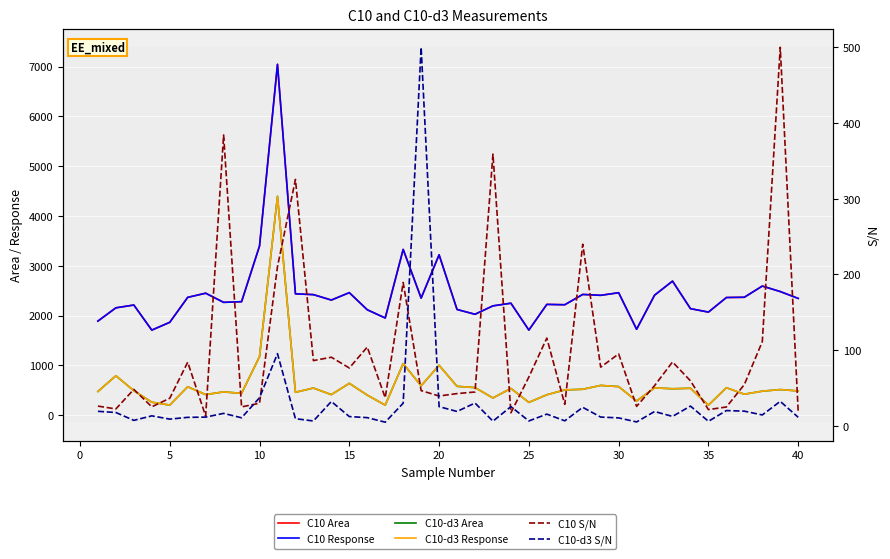

Rank the series by their maximum value, from lowest to highest.

C10 S/N, C10-d3 S/N, C10-d3 Area, C10-d3 Response, C10 Area, C10 Response